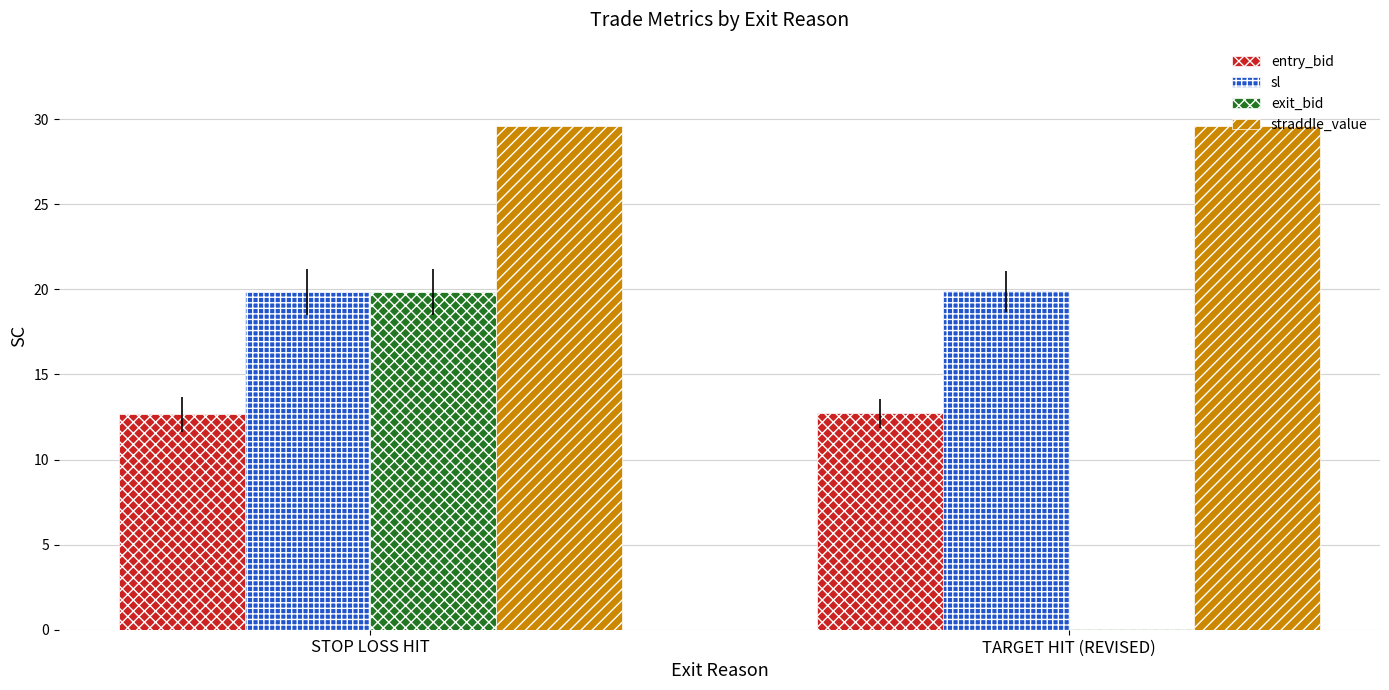

Which series has the largest total across all categories?

straddle_value